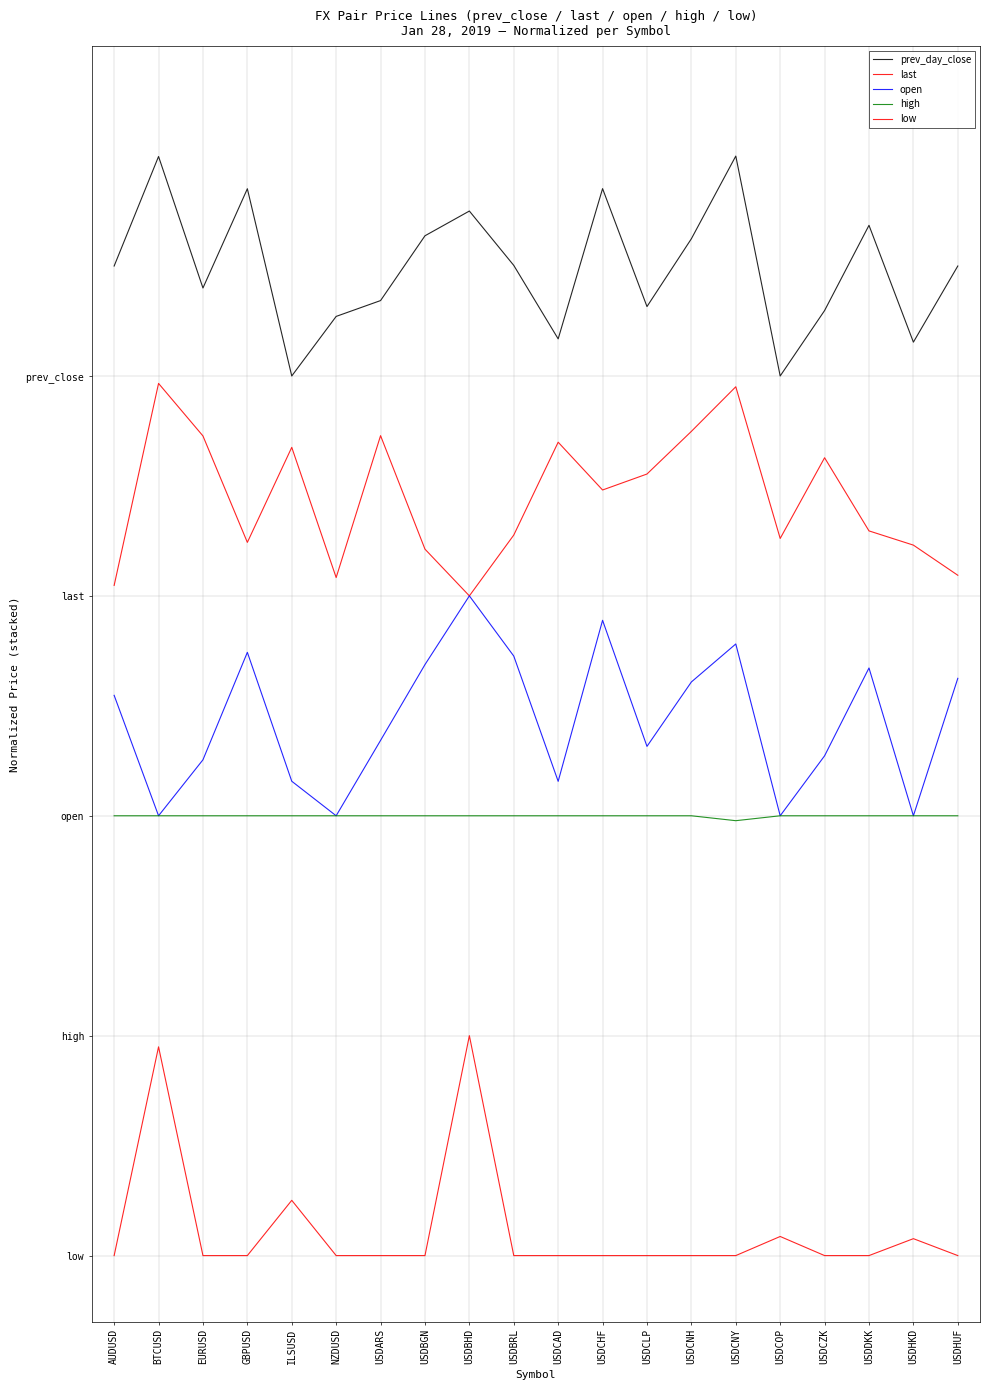

At which category does the chart reach its minimum across all series?

AUDUSD